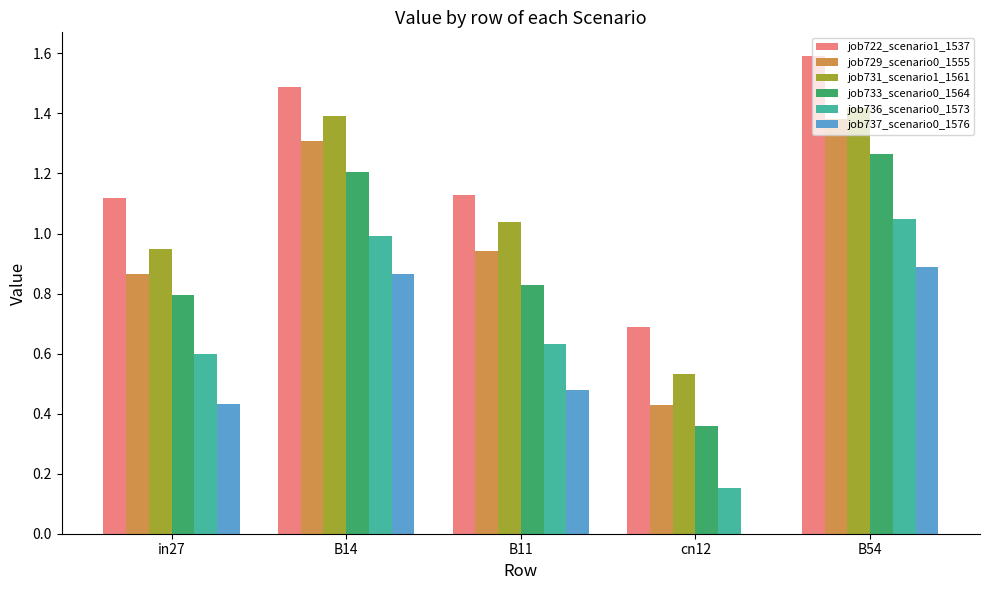

Count the number of categories in the chart.

5